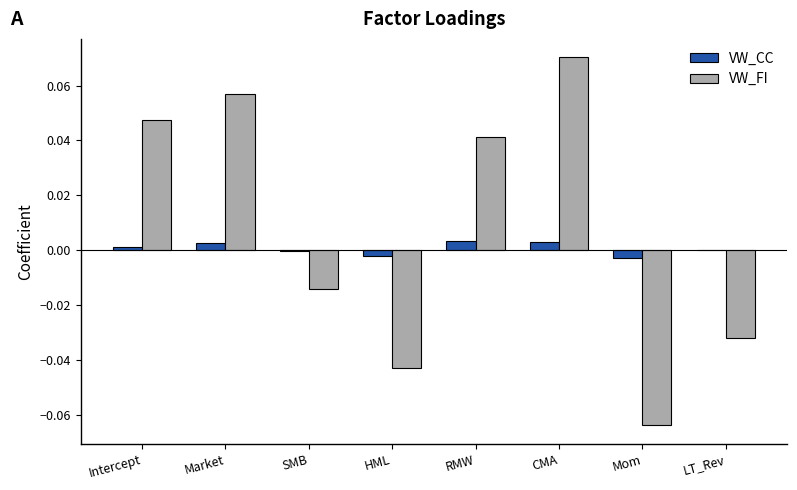

Which series changed the most between Market and LT_Rev?

VW_FI